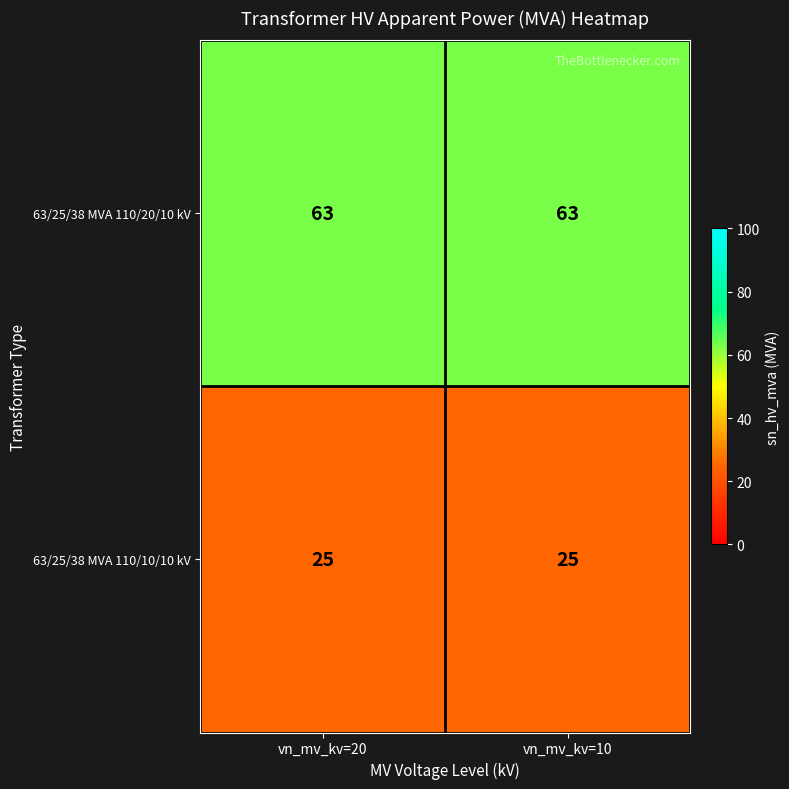

At vn_mv_kv=20, list the series in order from largest to smallest.

63/25/38 MVA 110/20/10 kV, 63/25/38 MVA 110/10/10 kV